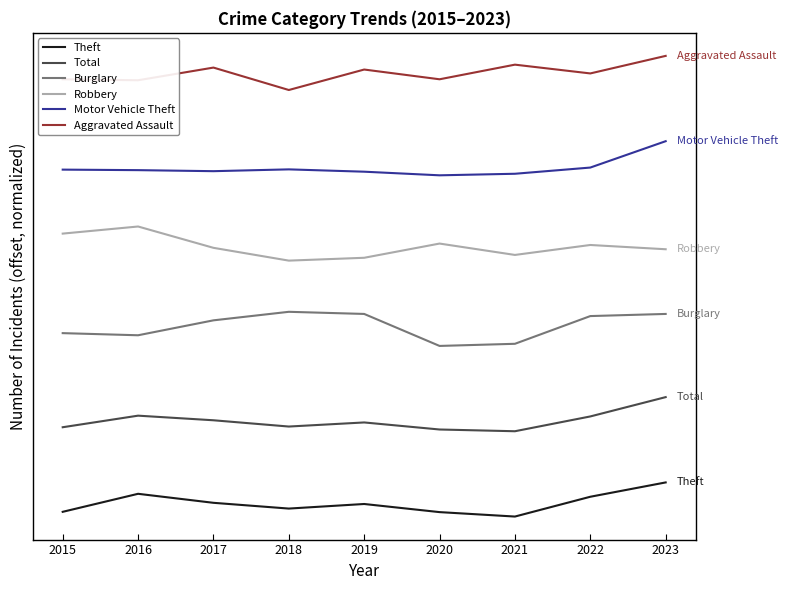

At which category is the sum across all series the highest?

2023